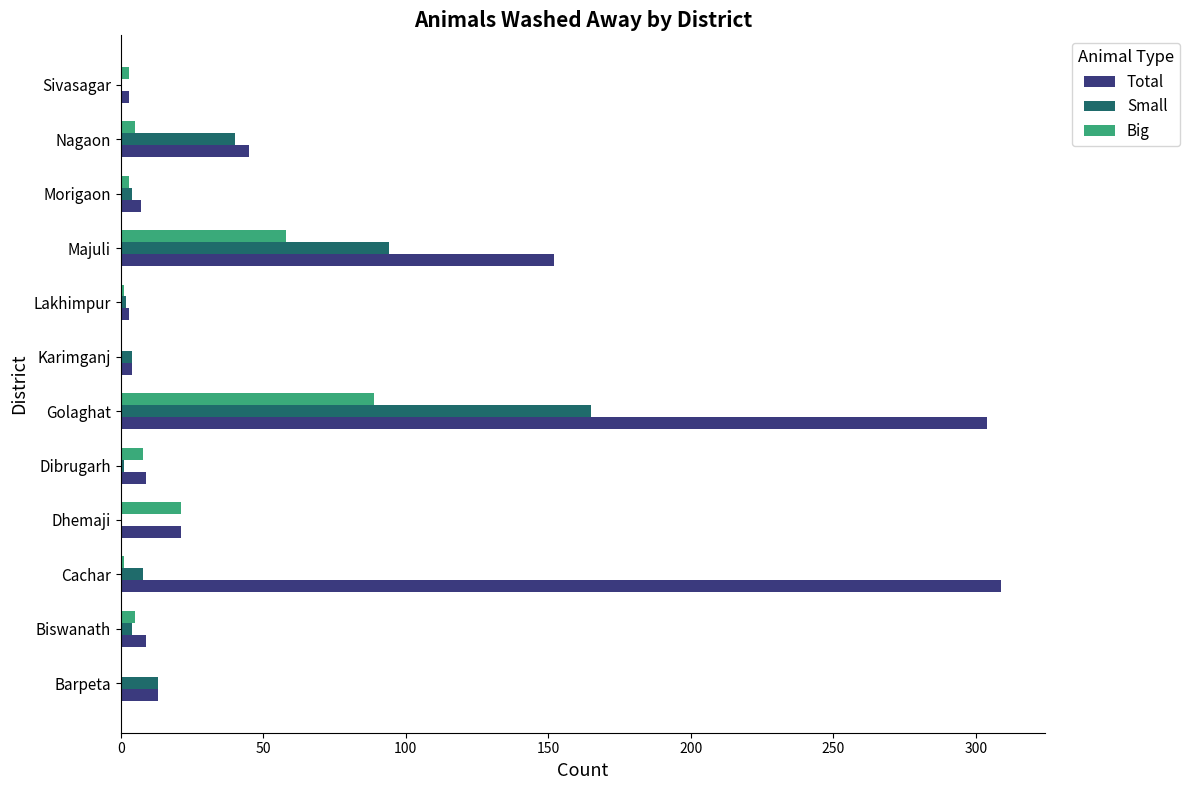

Which series changed the most between Dibrugarh and Nagaon?

Small